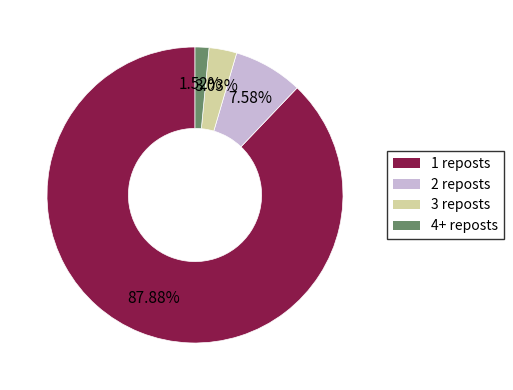

Which slice represents more than half of the pie?

1 reposts